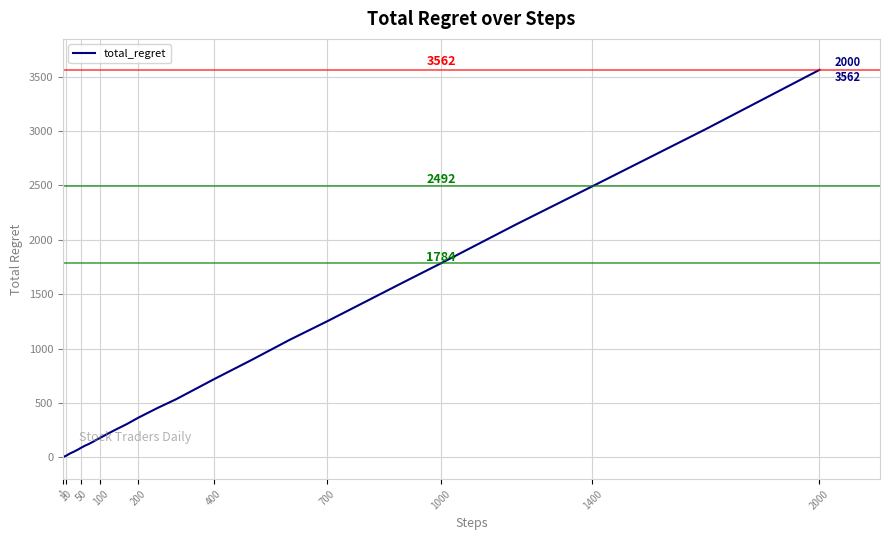

How many categories are shown in the chart?

40